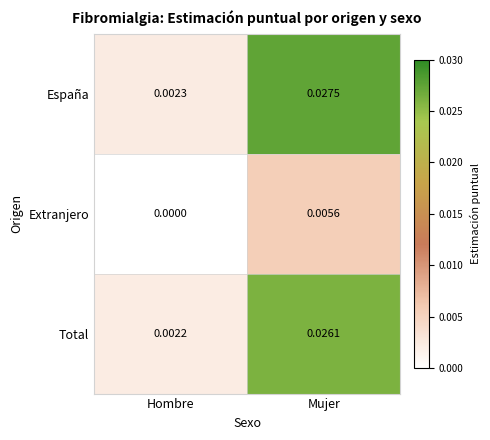

At which label does Total reach its peak?

Mujer